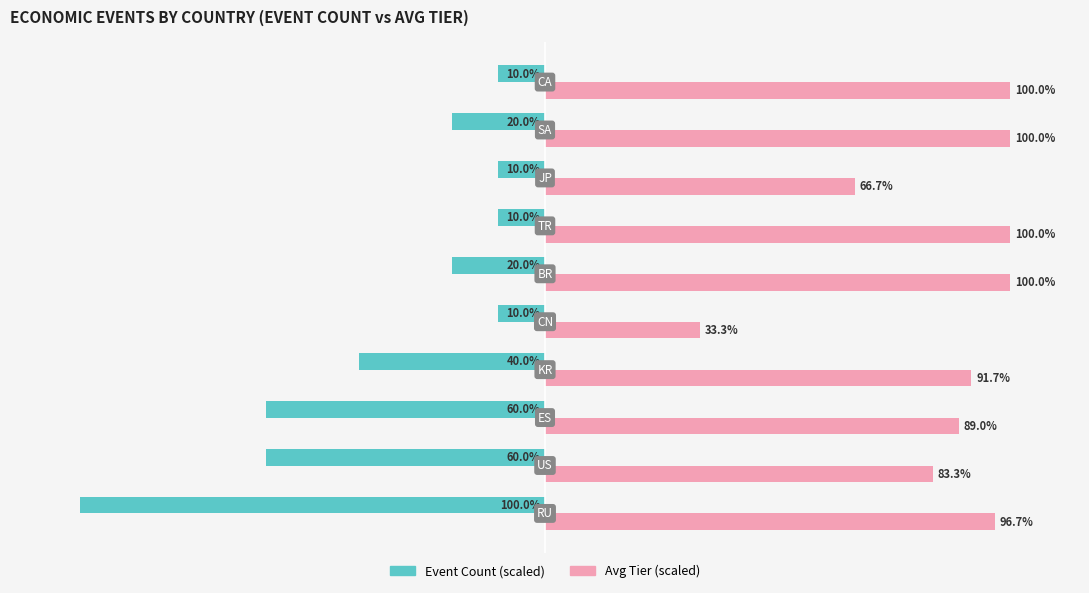

Which series has the largest total across all categories?

Avg Tier (scaled)